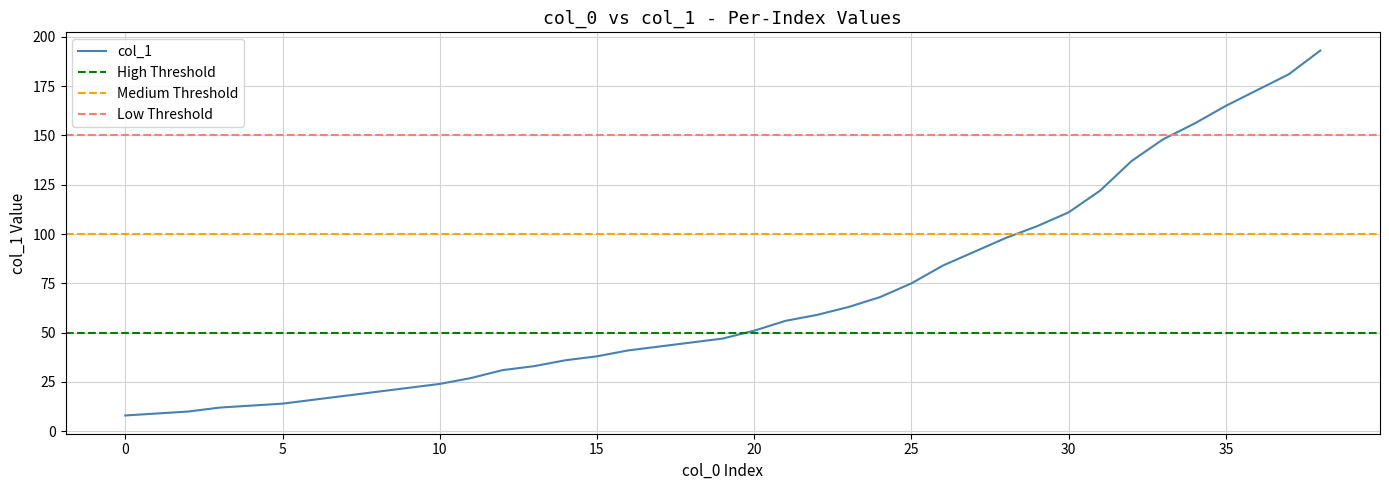

Is this an area chart (filled region under the line)?

No